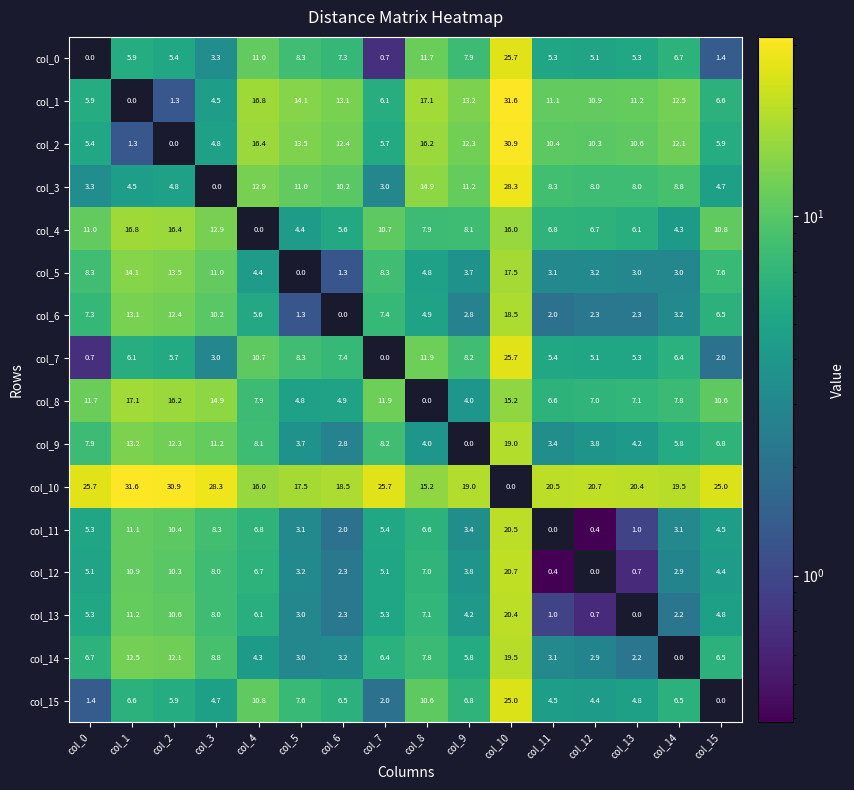

Count the number of categories in the chart.

16